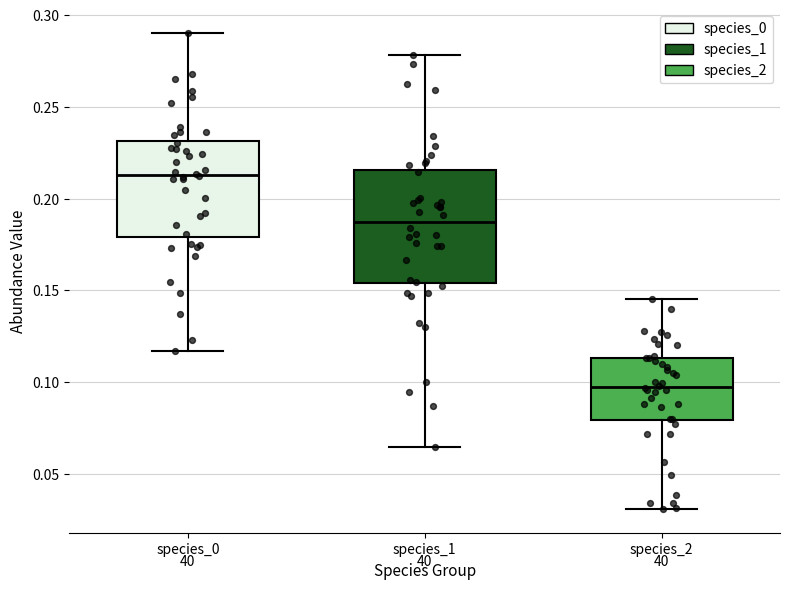

Reading left to right, read every box against the y-axis: the position of its median line, the range the box covers, and the ends of its whiskers. The values are not printed on the chart, so give them approximately, as read against the axis.

species_0: median 0.215, box 0.180 to 0.230, whiskers 0.115 to 0.290
species_1: median 0.190, box 0.155 to 0.215, whiskers 0.065 to 0.280
species_2: median 0.095, box 0.080 to 0.115, whiskers 0.030 to 0.145